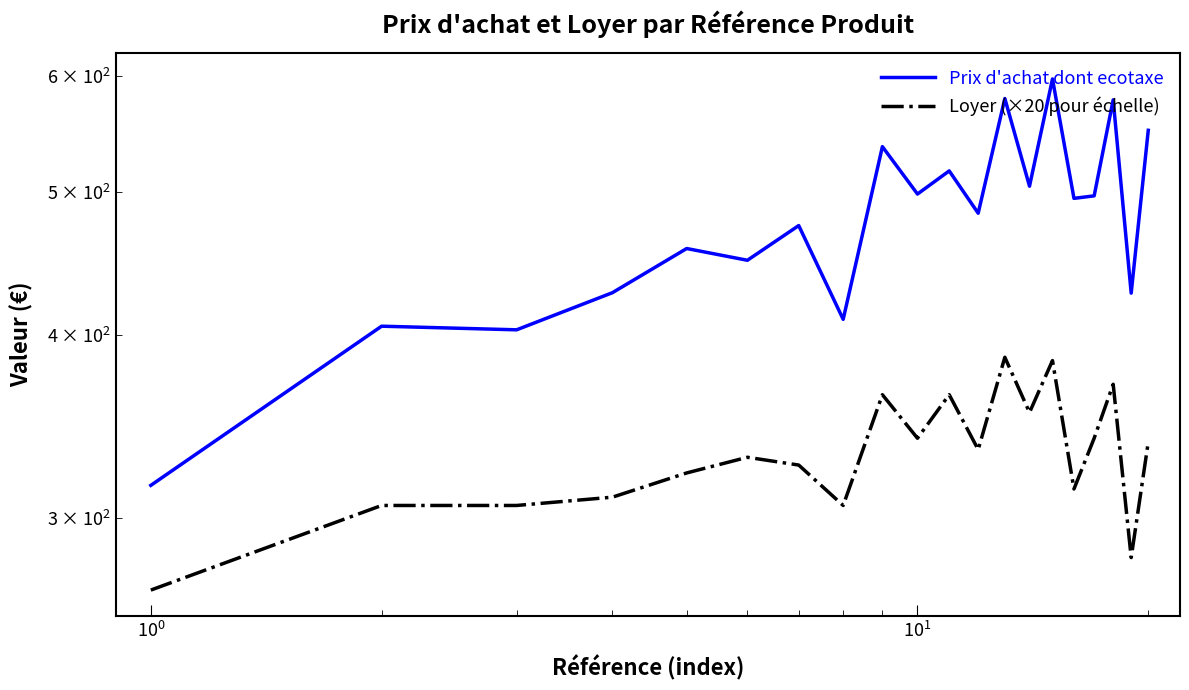

The Loyer (×20 pour échelle) series shows 210.0 at 17. True or false?

False